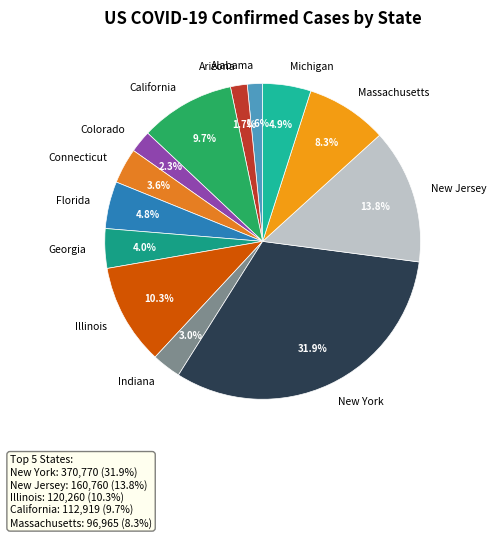

Which category has the biggest portion of the pie?

New York